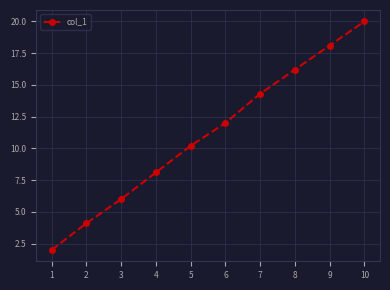

What is the smallest value displayed?

2.0